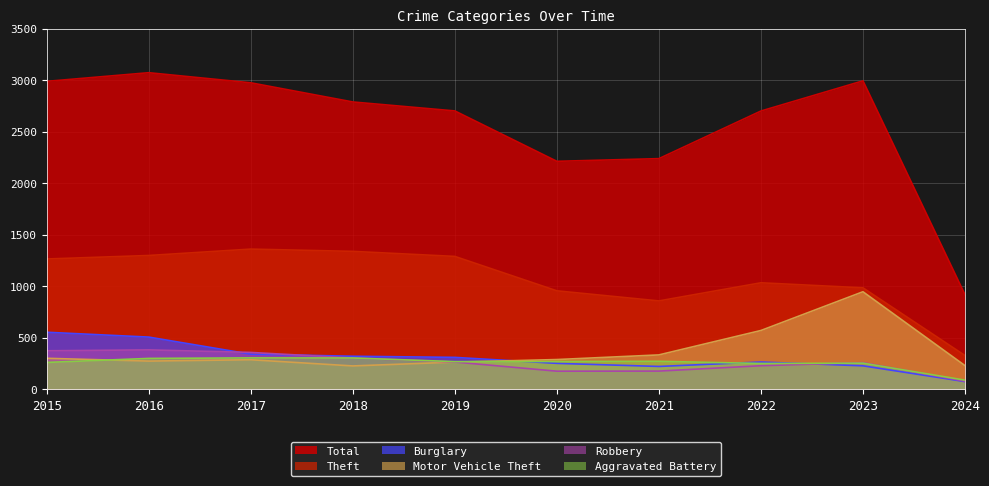

How many series are shown in this chart?

6